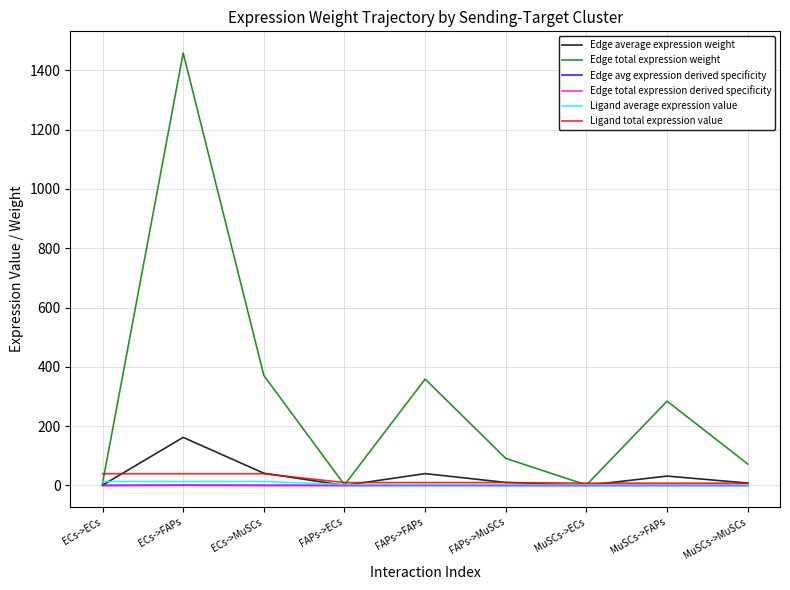

At which category is the sum across all series the highest?

ECs->FAPs